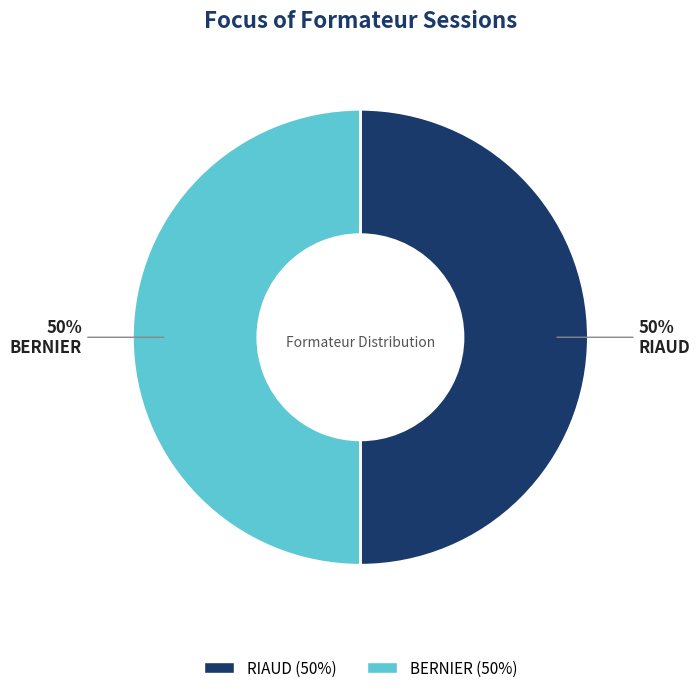

How many slices are in this pie chart?

2